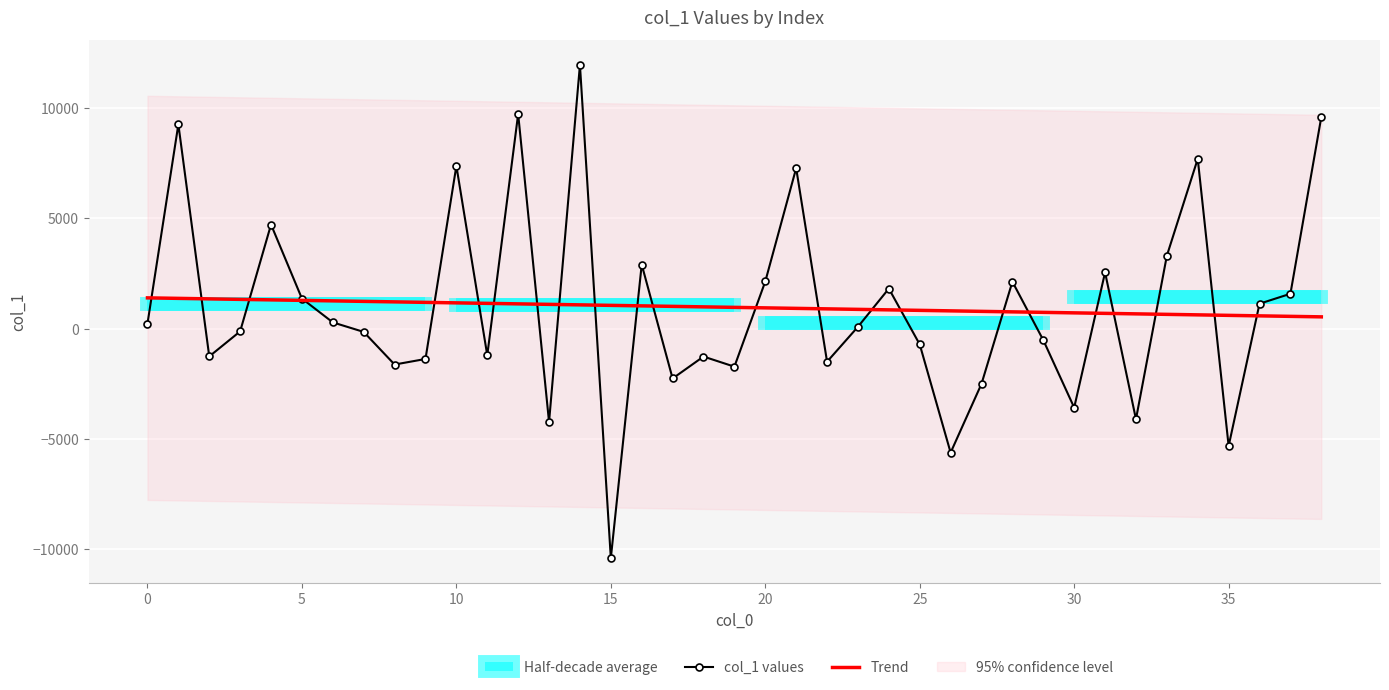

True or false: Trend has more than 0 interior local peaks.

False